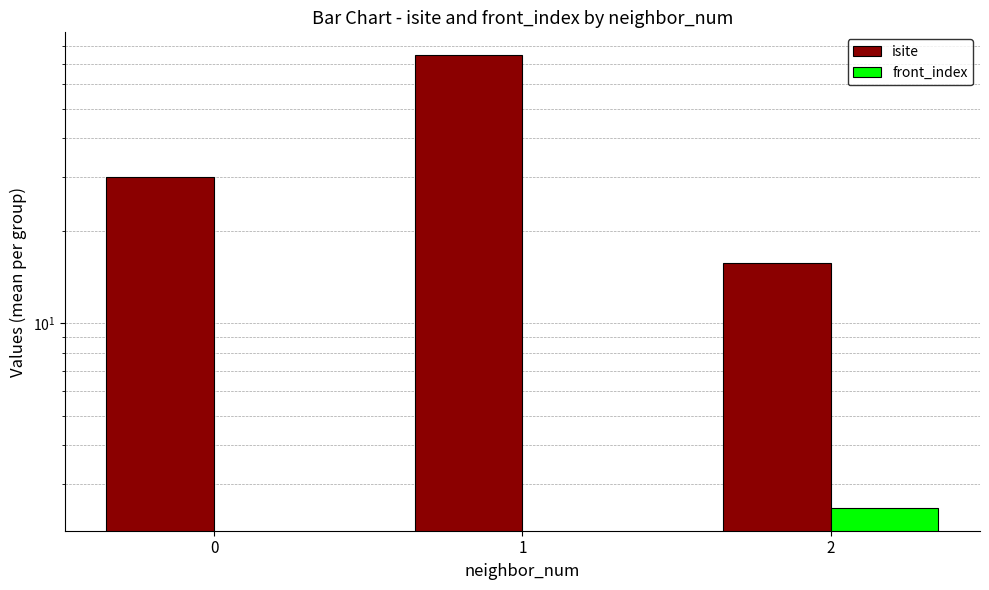

Which category has the highest value in the isite series?

1